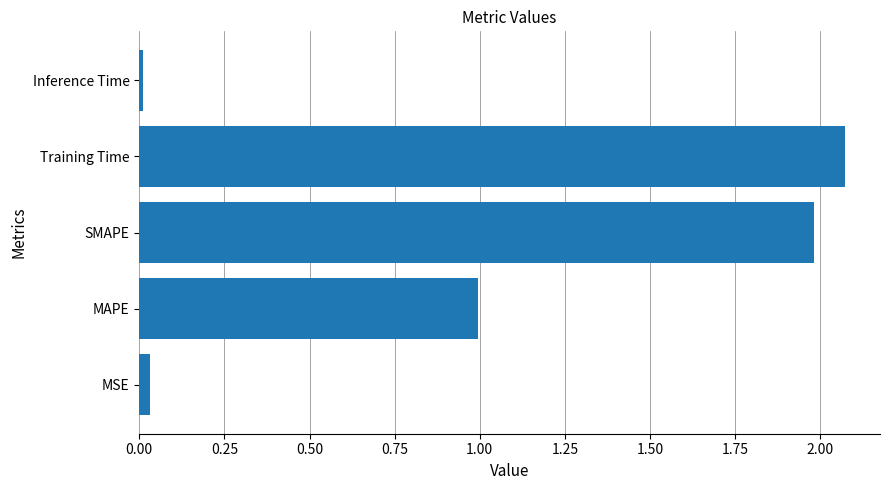

Are the bars grouped side by side (vs. stacked)?

No